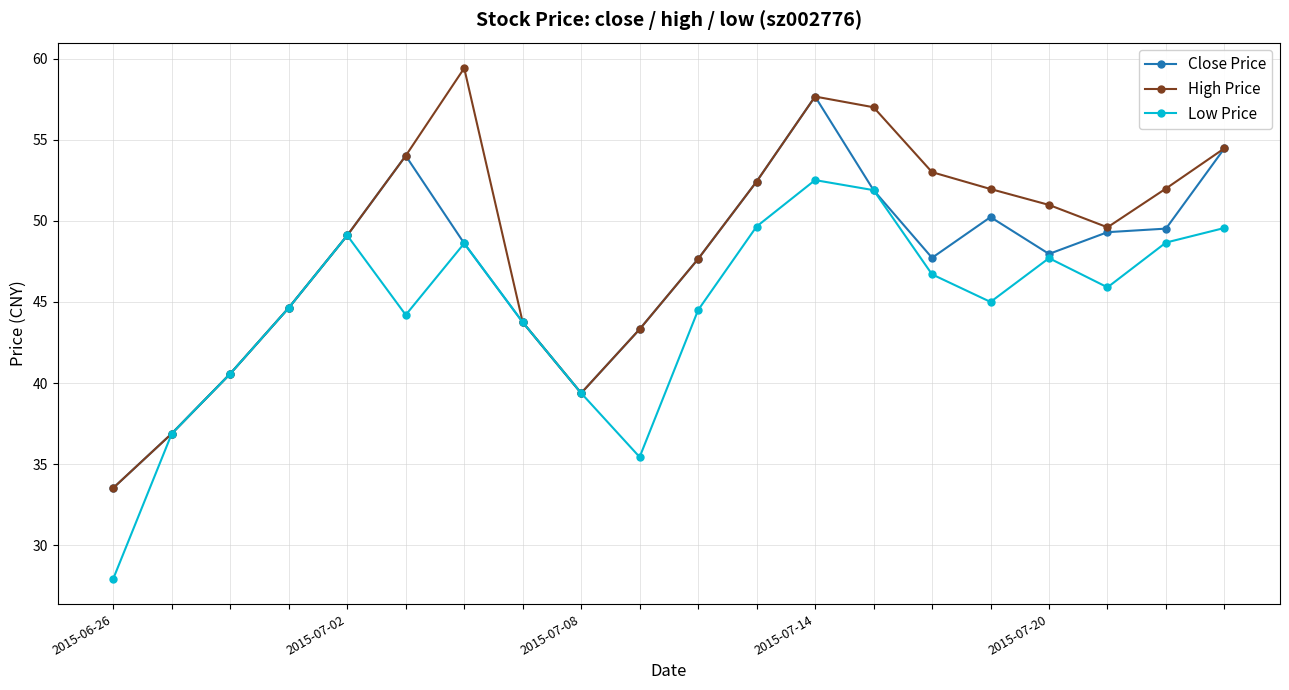

What is the value of the High Price point at the 9th from the left?

39.4